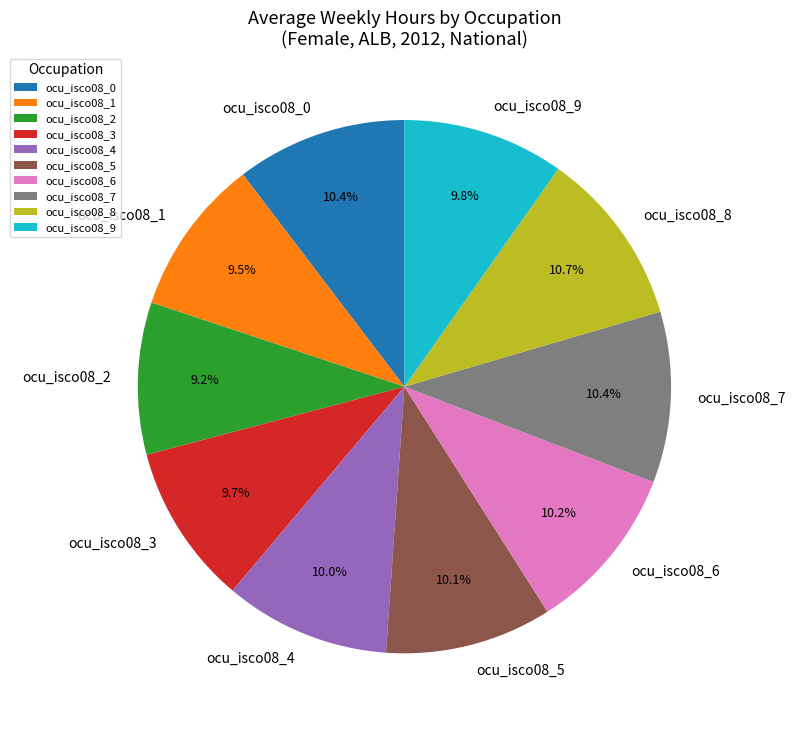

The ocu_isco08_6 slice represents 1% of the pie. True or false?

False